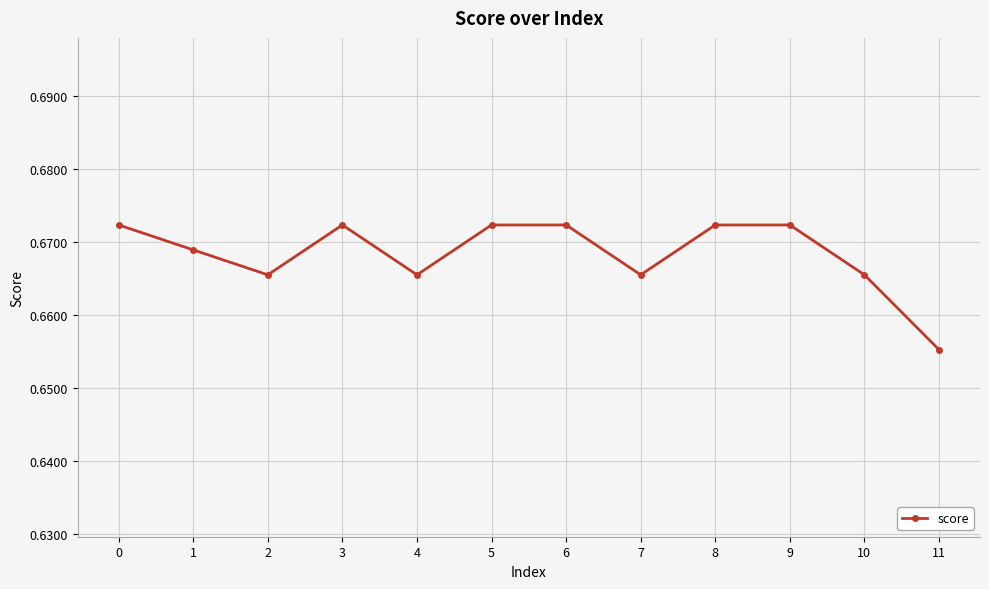

Does the chart display data point markers on the line(s)?

Yes